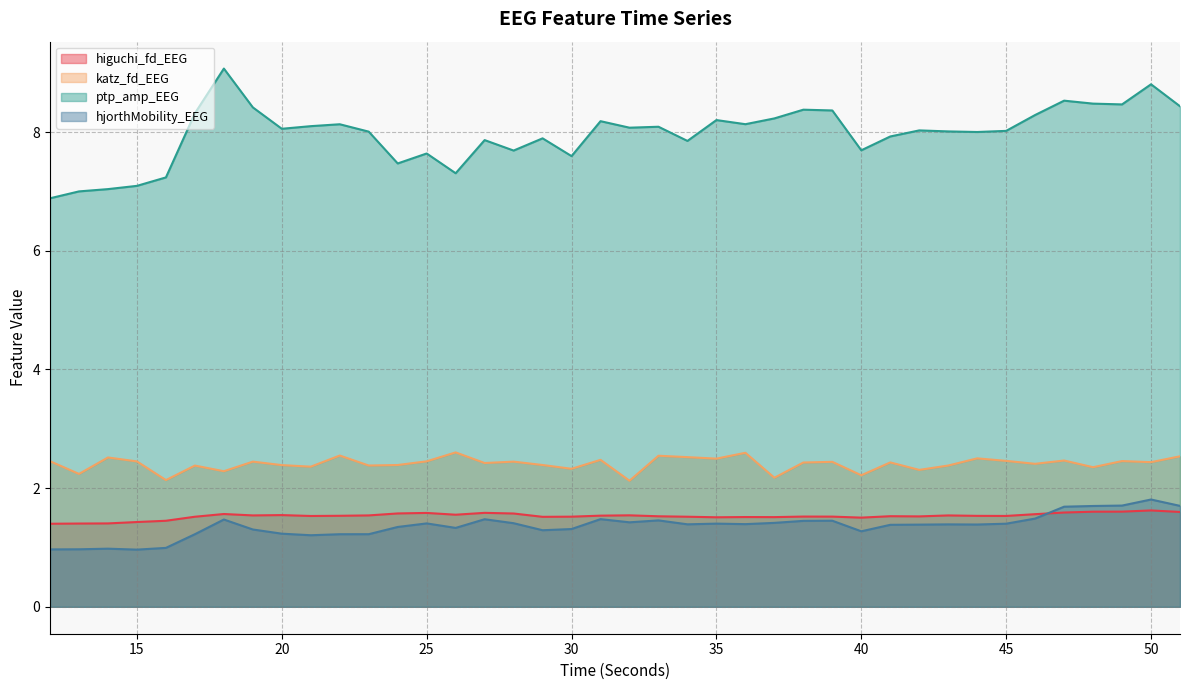

Reading right to left, transcribe all the data shown in this chart.

higuchi_fd_EEG: 1.6	1.6	1.6	1.6	1.6	1.6	1.5	1.5	1.5	1.5	1.5	1.5	1.5	1.5	1.5	1.5	1.5	1.5	1.5	1.5	1.5	1.5	1.5	1.6	1.6	1.6	1.6	1.6	1.5	1.5	1.5	1.5	1.5	1.6	1.5	1.4	1.4	1.4	1.4	1.4
katz_fd_EEG: 2.5	2.4	2.5	2.4	2.5	2.4	2.5	2.5	2.4	2.3	2.4	2.2	2.4	2.4	2.2	2.6	2.5	2.5	2.5	2.1	2.5	2.3	2.4	2.4	2.4	2.6	2.5	2.4	2.4	2.5	2.4	2.4	2.4	2.3	2.4	2.1	2.4	2.5	2.2	2.5
ptp_amp_EEG: 8.4	8.8	8.5	8.5	8.5	8.3	8.0	8.0	8.0	8.0	7.9	7.7	8.4	8.4	8.2	8.1	8.2	7.9	8.1	8.1	8.2	7.6	7.9	7.7	7.9	7.3	7.6	7.5	8.0	8.1	8.1	8.1	8.4	9.1	8.3	7.2	7.1	7.0	7.0	6.9
hjorthMobility_EEG: 1.7	1.8	1.7	1.7	1.7	1.5	1.4	1.4	1.4	1.4	1.4	1.3	1.5	1.4	1.4	1.4	1.4	1.4	1.5	1.4	1.5	1.3	1.3	1.4	1.5	1.3	1.4	1.3	1.2	1.2	1.2	1.2	1.3	1.5	1.2	1.0	1.0	1.0	1.0	1.0